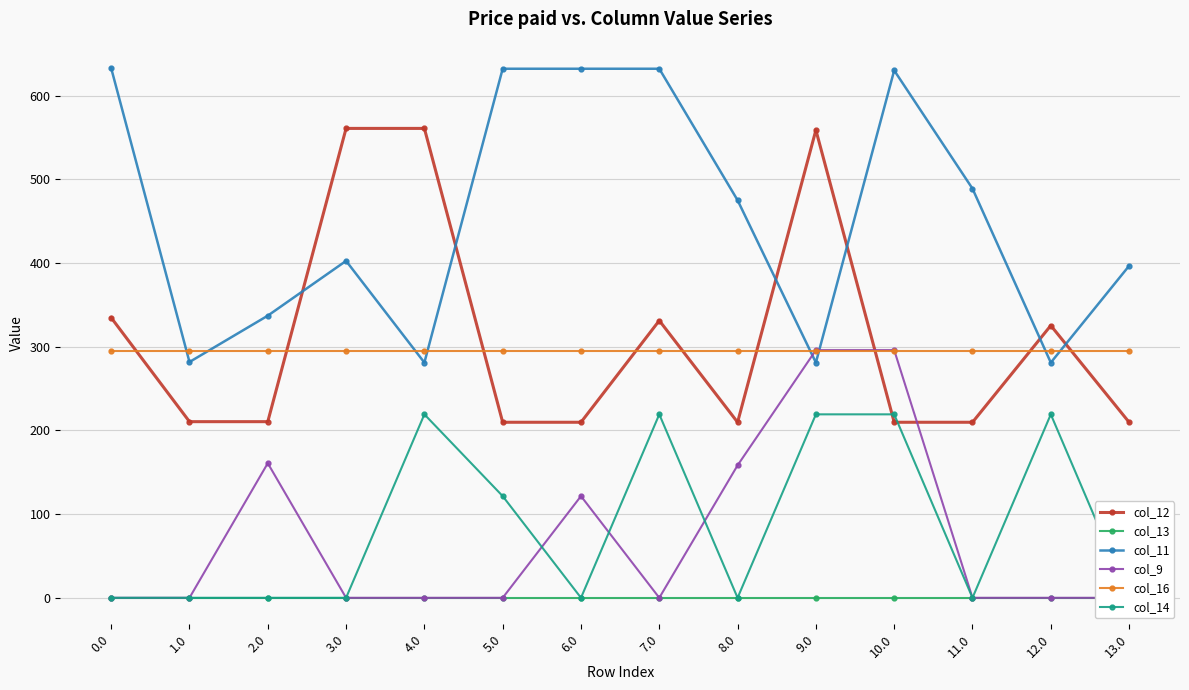

Does the chart display data point markers on the line(s)?

Yes